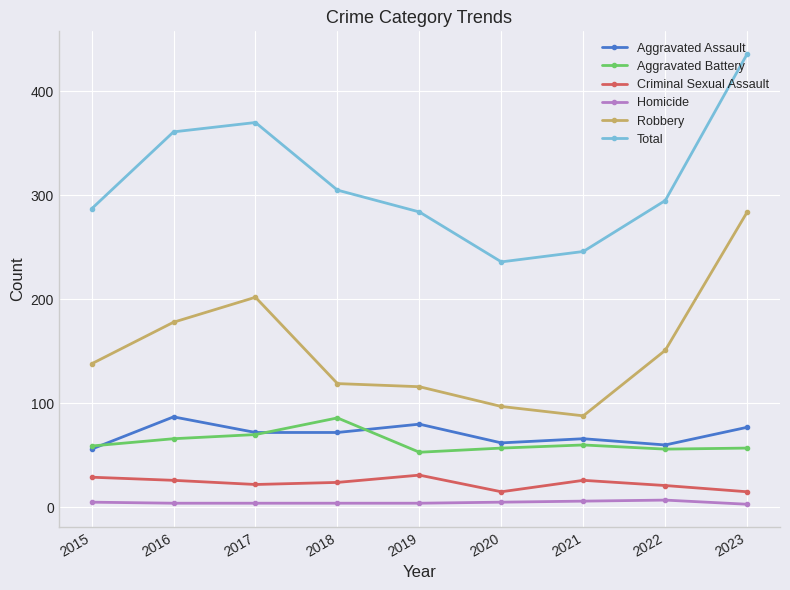

What is the spread (max minus min) of values at 2022?

288